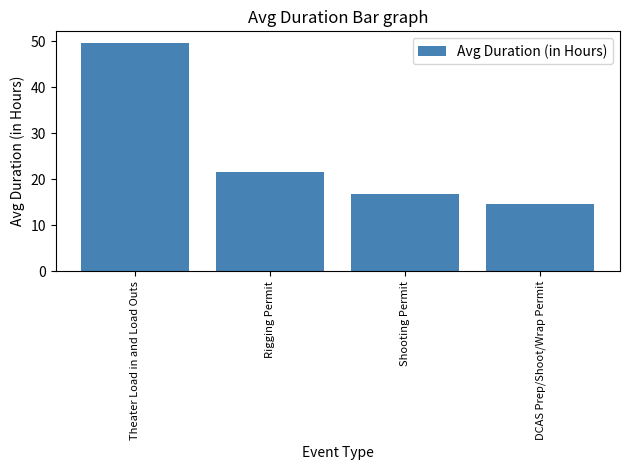

What is the ratio of the value at Shooting Permit to the value at DCAS Prep/Shoot/Wrap Permit?

1.1